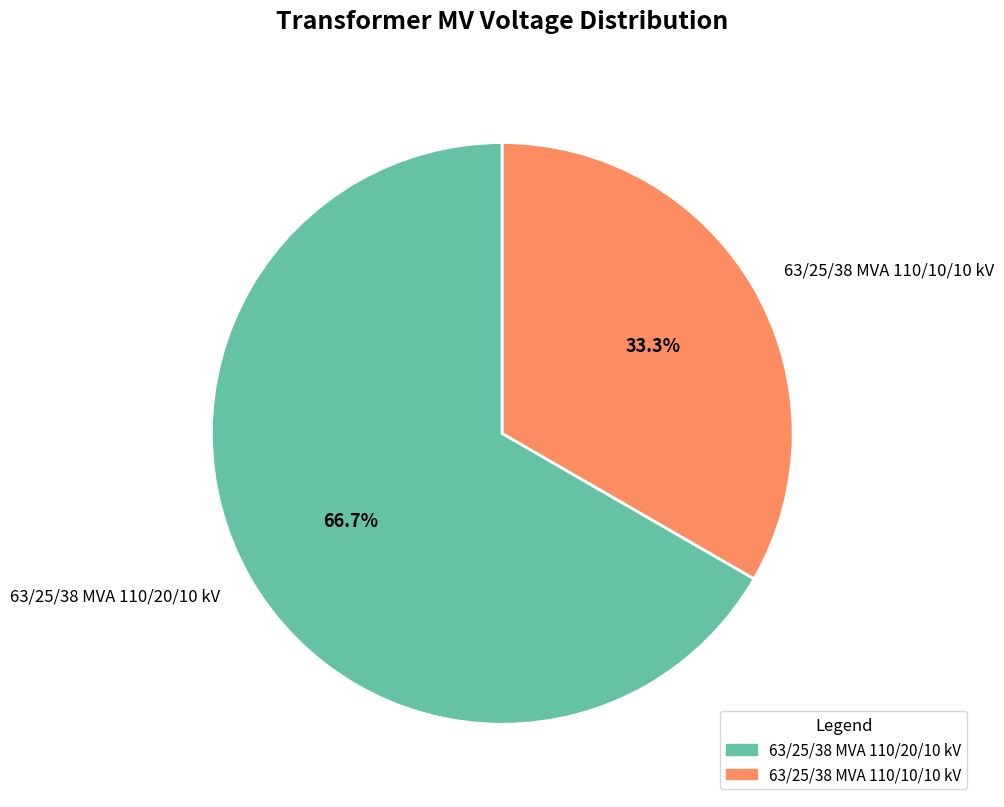

Is 63/25/38 MVA 110/20/10 kV the majority of the pie?

Yes